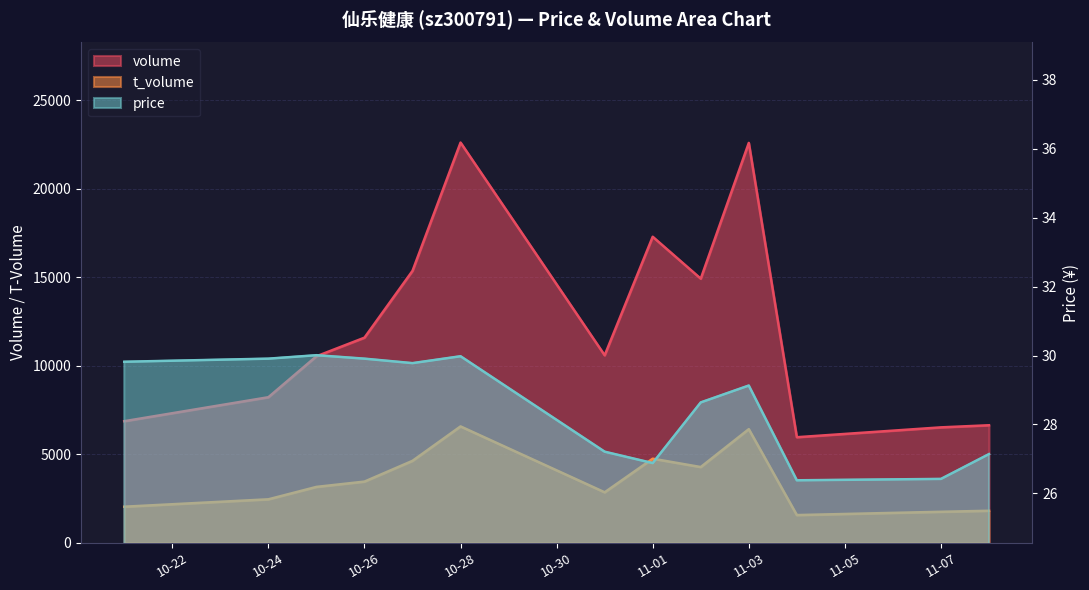

What is the difference between the volume values at 2022-10-24 and 2022-10-21?

1355.0